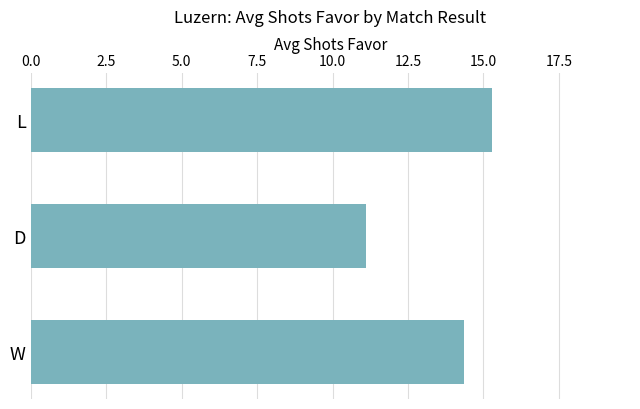

Approximately how many times larger is the value at L compared to W?

1.1